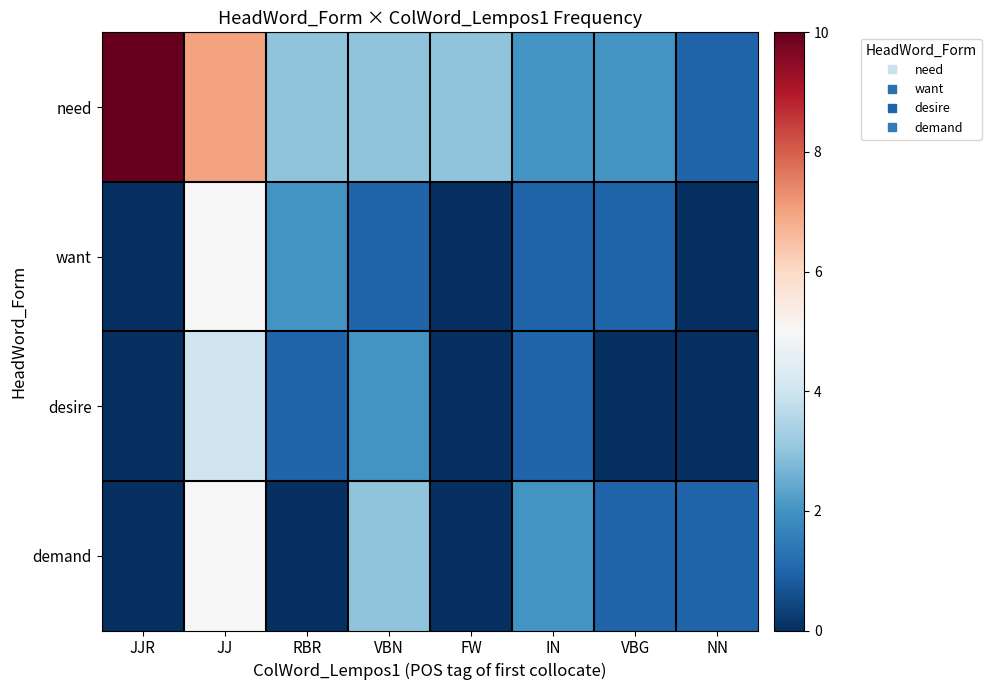

Which series changed the most between JJR and IN?

need